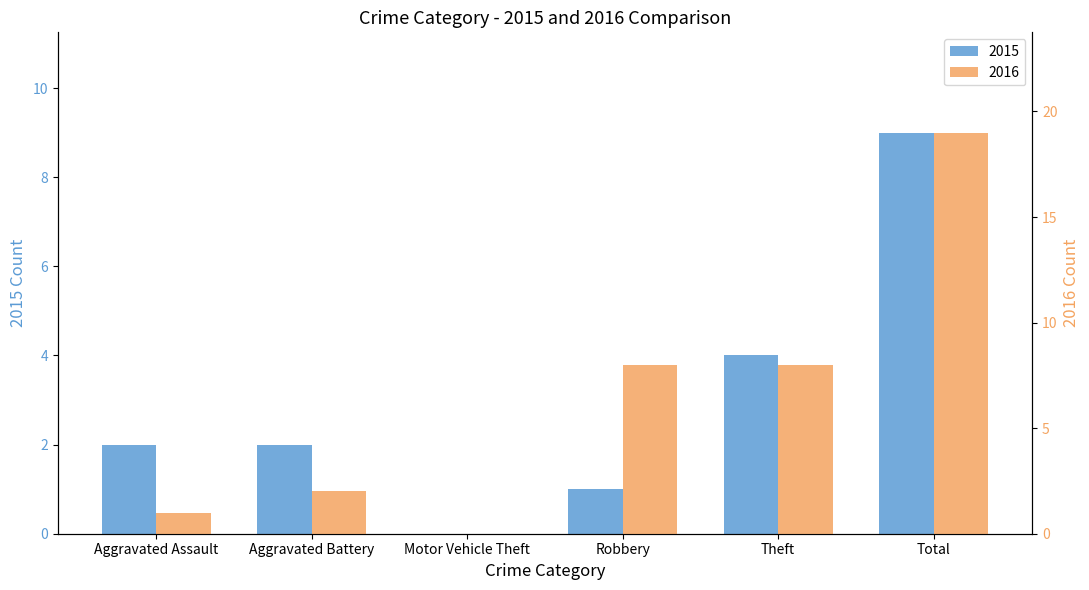

Between Total and Theft, which is larger?

Total